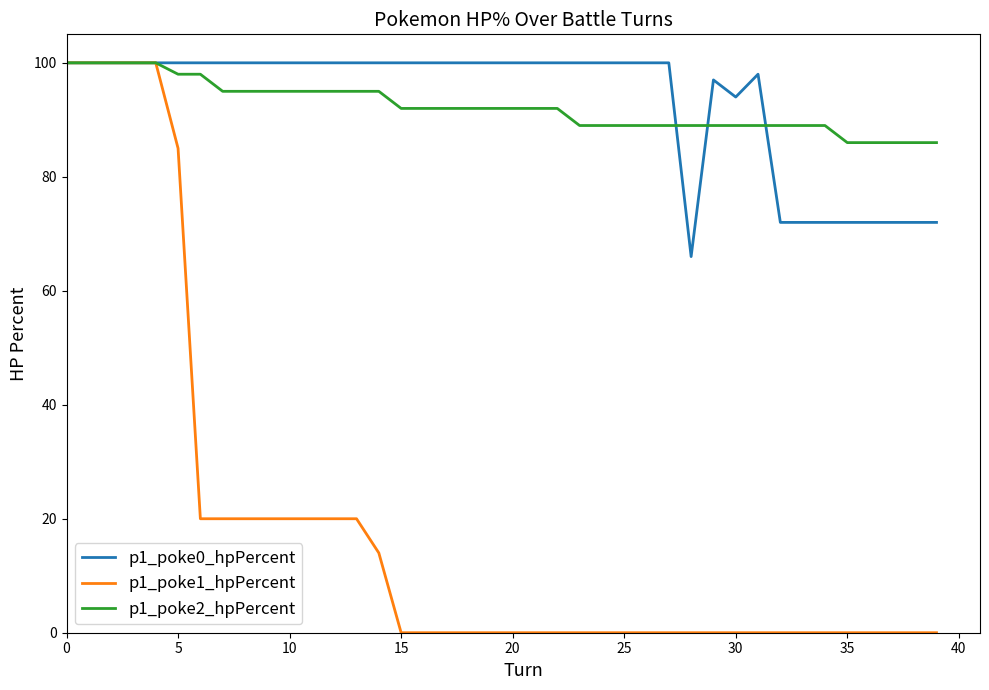

At how many categories does at least one series exceed 59?

40